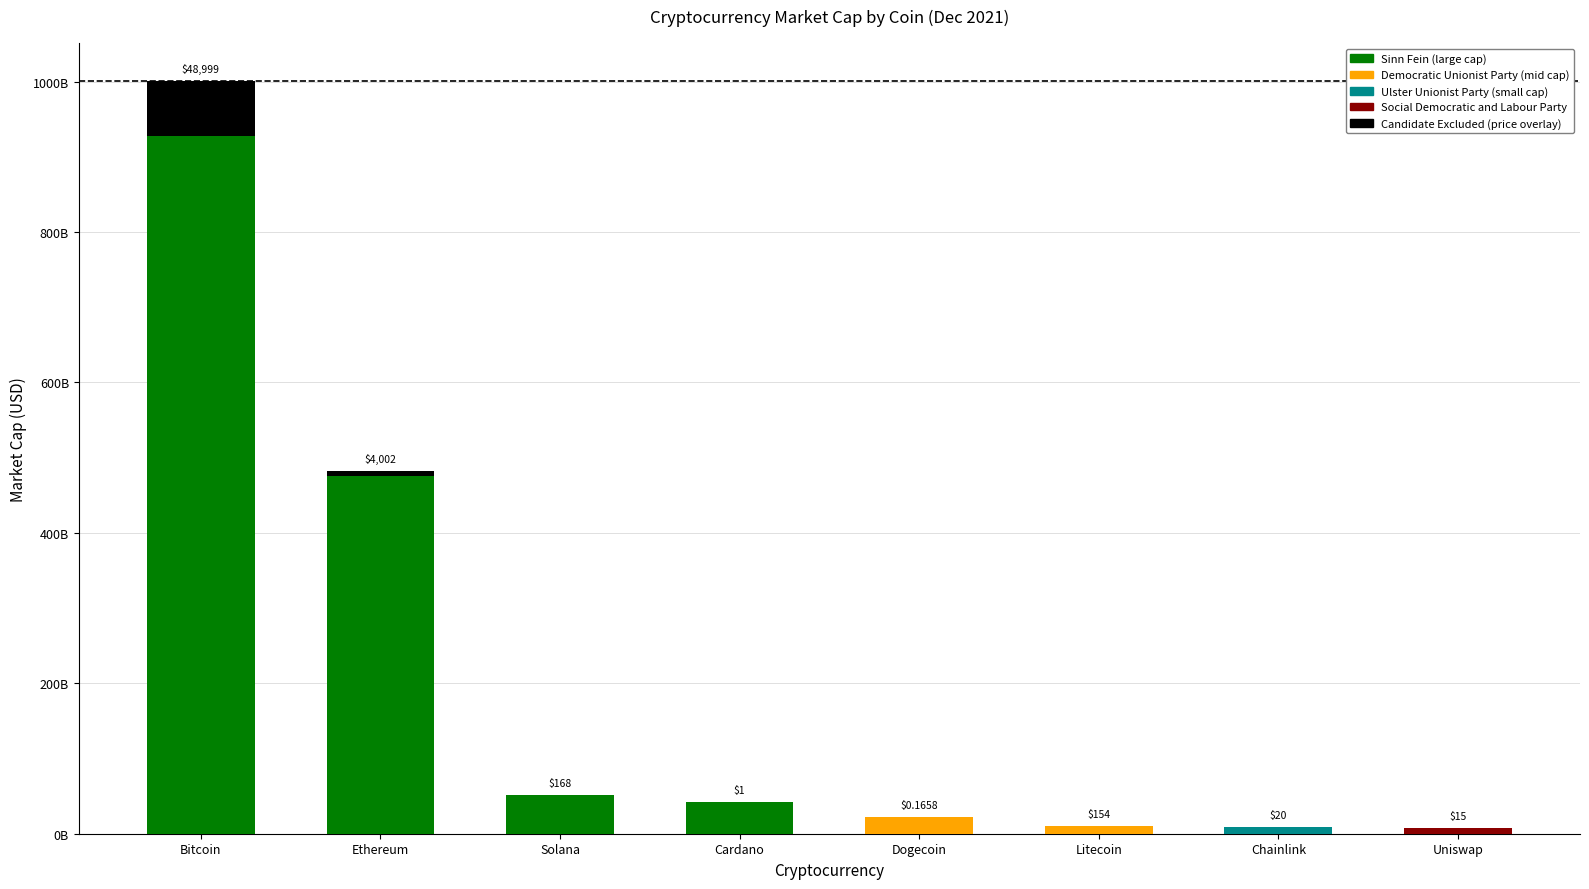

Is it true that the value at Litecoin is 120575775.4?

False